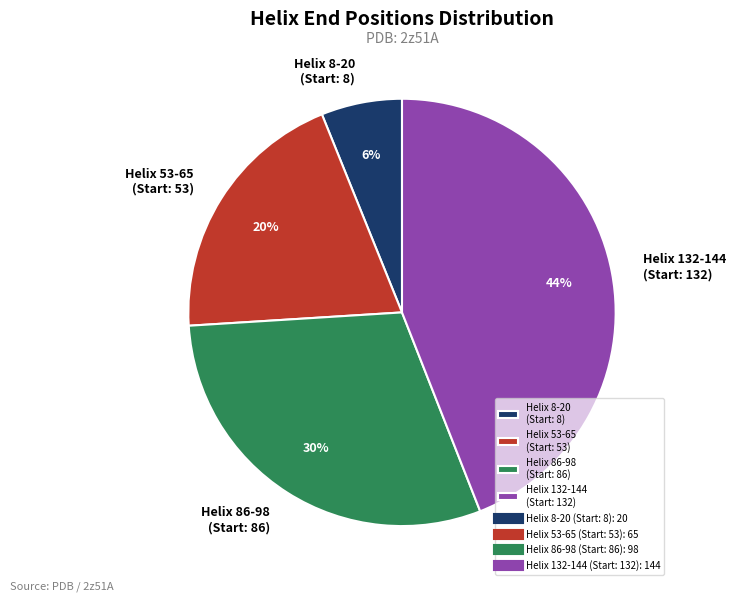

Count the number of slices in the pie.

4